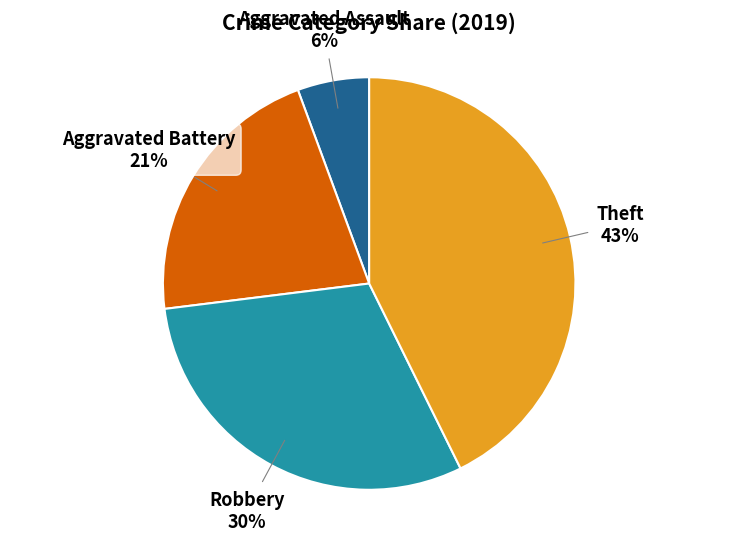

Do Aggravated Assault and Robbery together represent more than half of the pie?

No